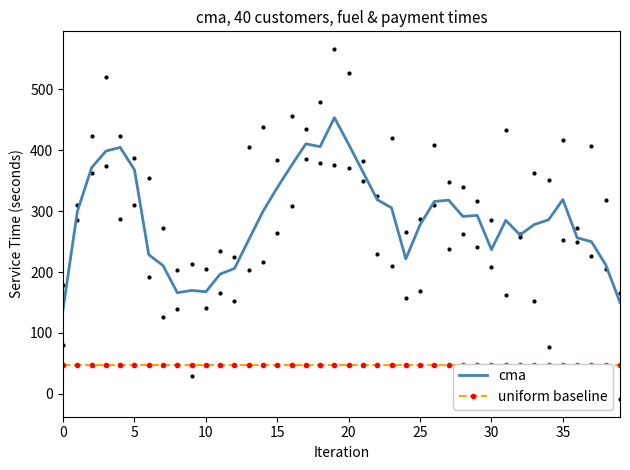

What is the minimum value for cma?

139.2